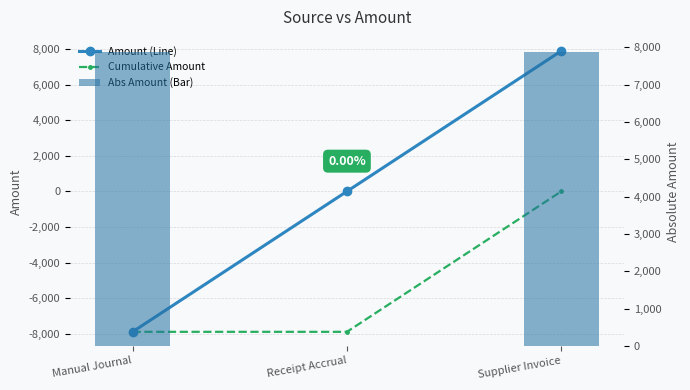

Which series changed the most between Manual Journal and Receipt Accrual?

Amount (Line)